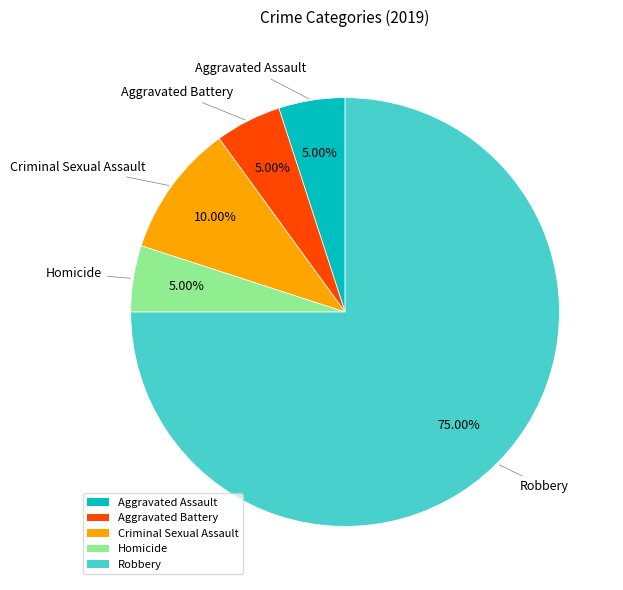

To the nearest percent, what is the average slice percentage?

20%